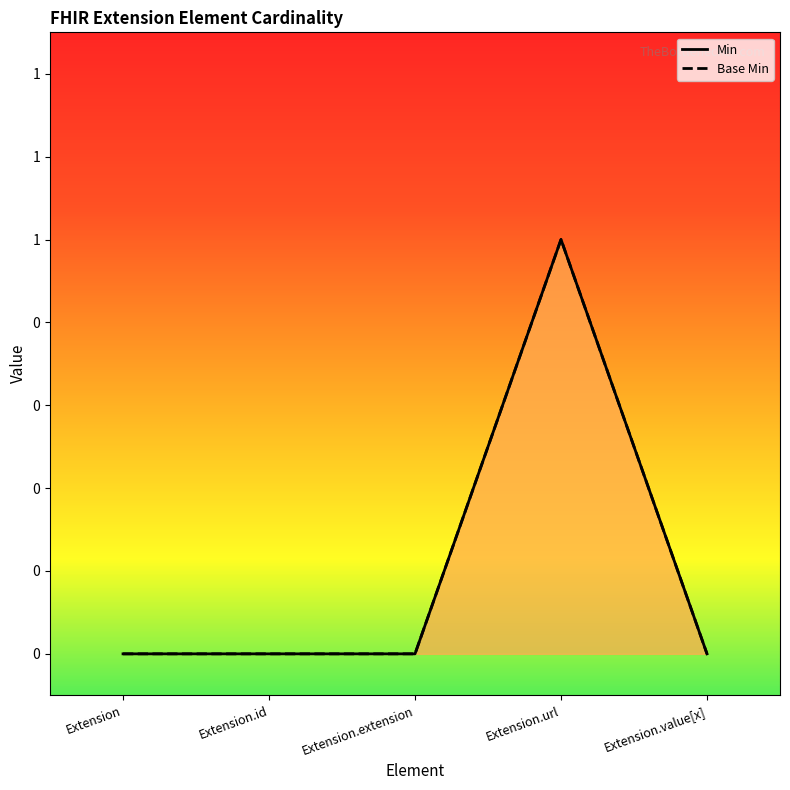

What are all the series names shown in the legend?

Min, Base Min